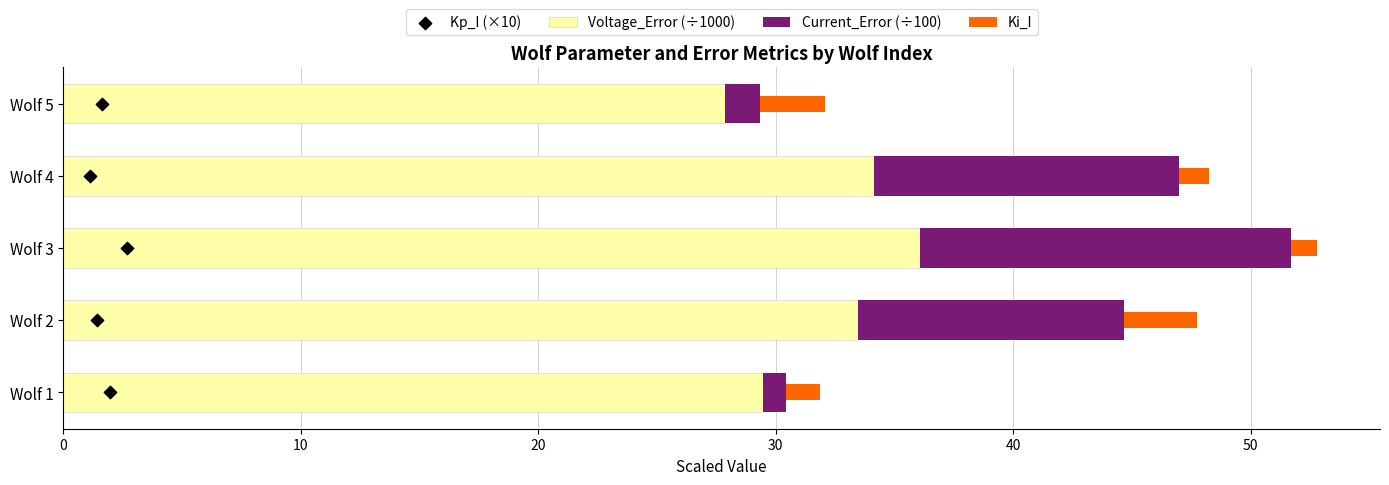

At which label does Voltage_Error (÷1000) reach its peak?

Wolf 3